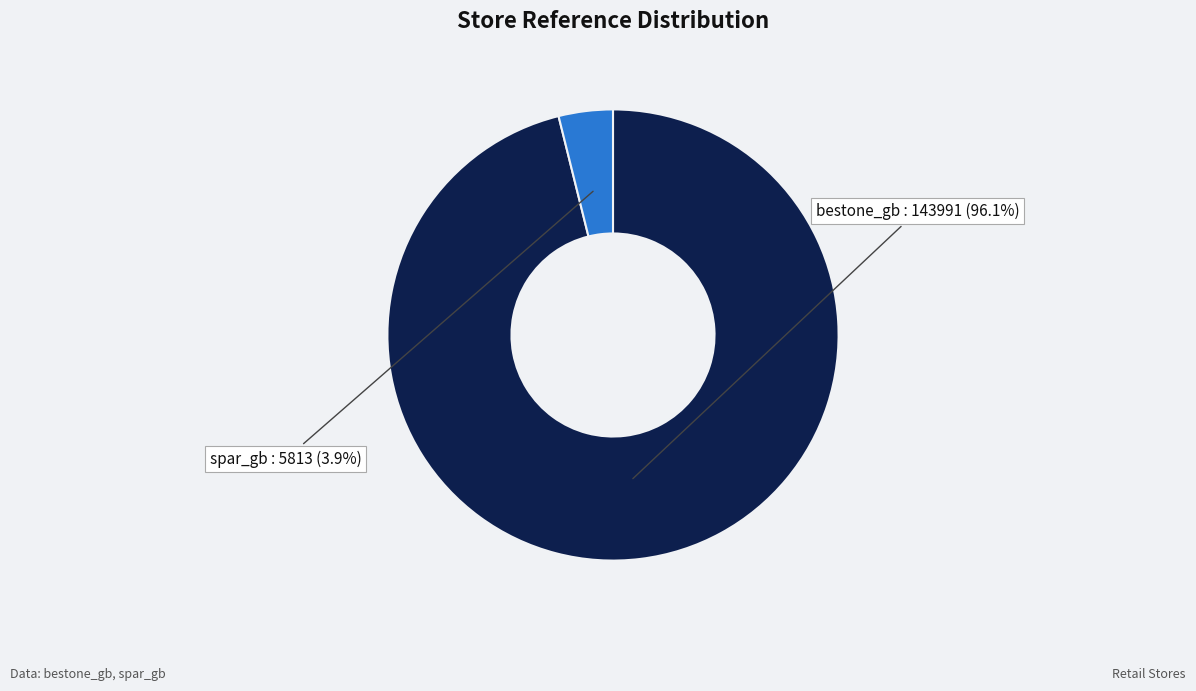

What is the total percentage of bestone_gb and spar_gb?

100.0%